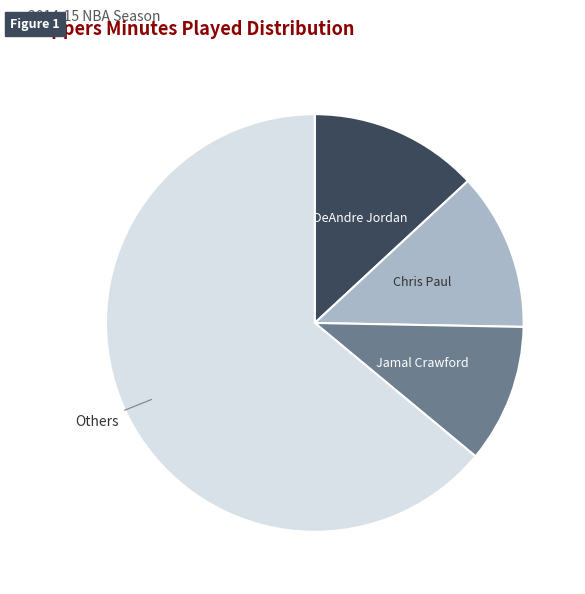

The Jamal Crawford slice represents 5% of the pie. True or false?

False